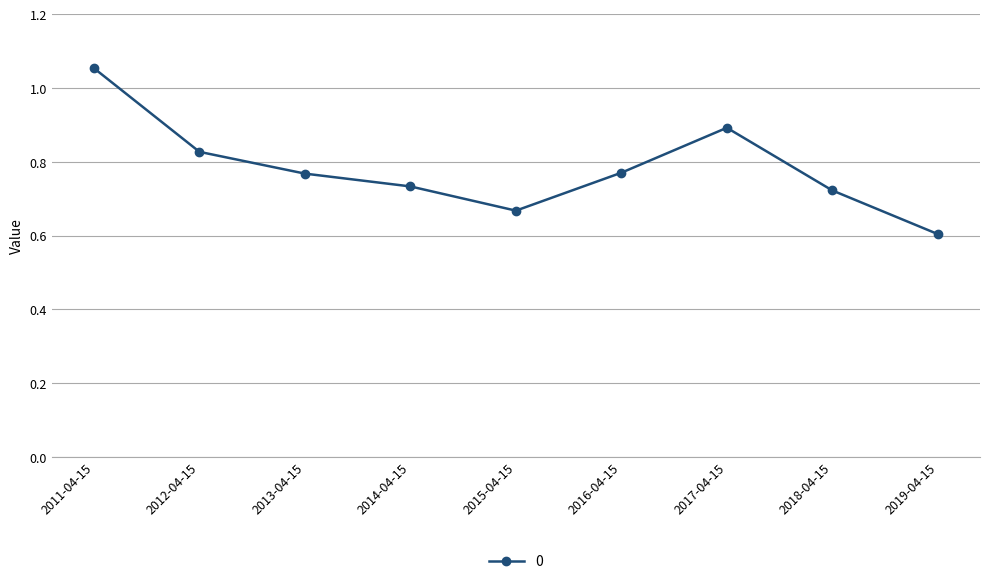

Which has a higher value, 2015-04-15 or 2019-04-15?

2015-04-15